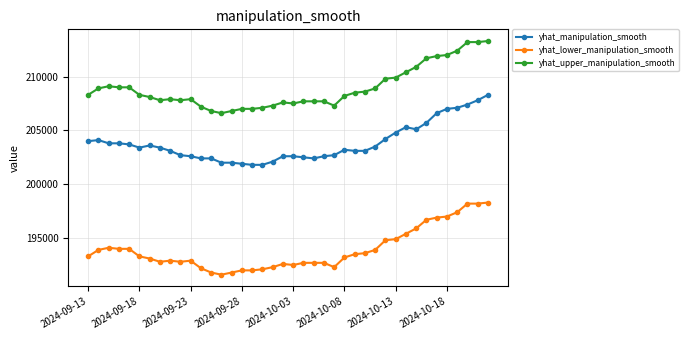

Rank the series by their average value, from highest to lowest.

yhat_upper_manipulation_smooth, yhat_manipulation_smooth, yhat_lower_manipulation_smooth